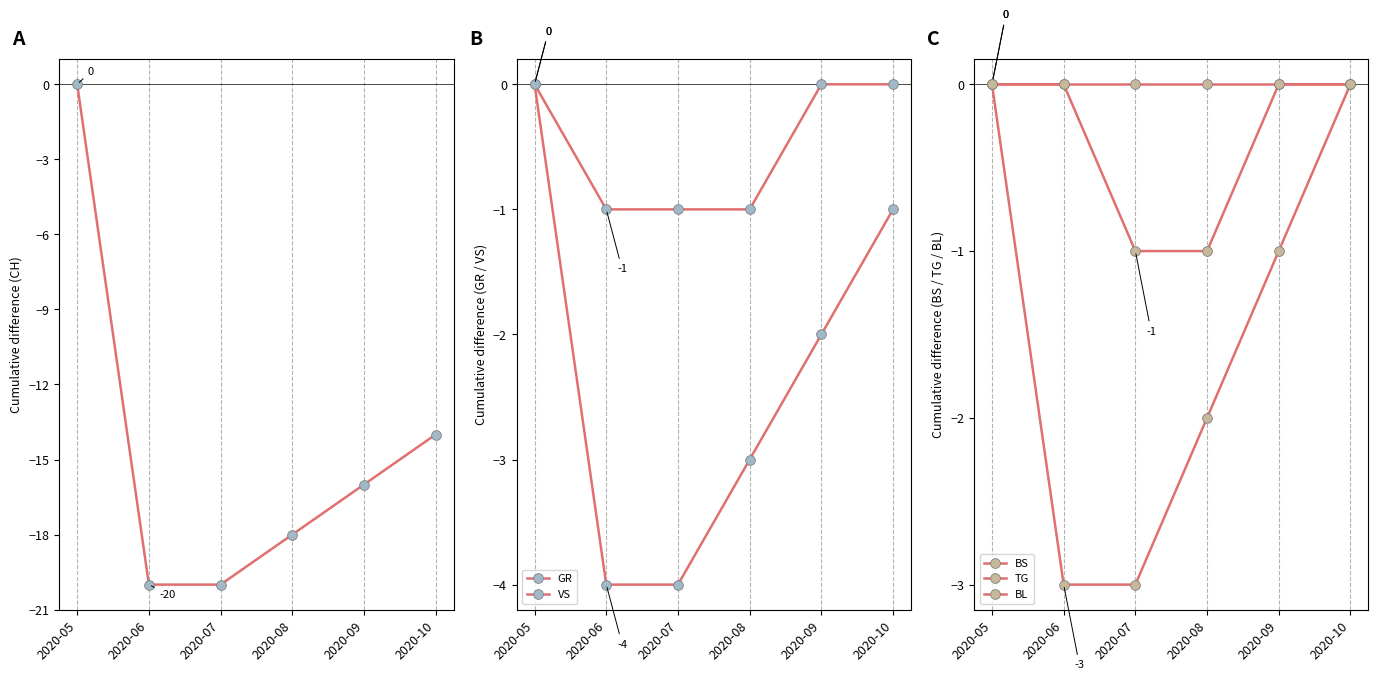

How many negative values does the VS series have?

5